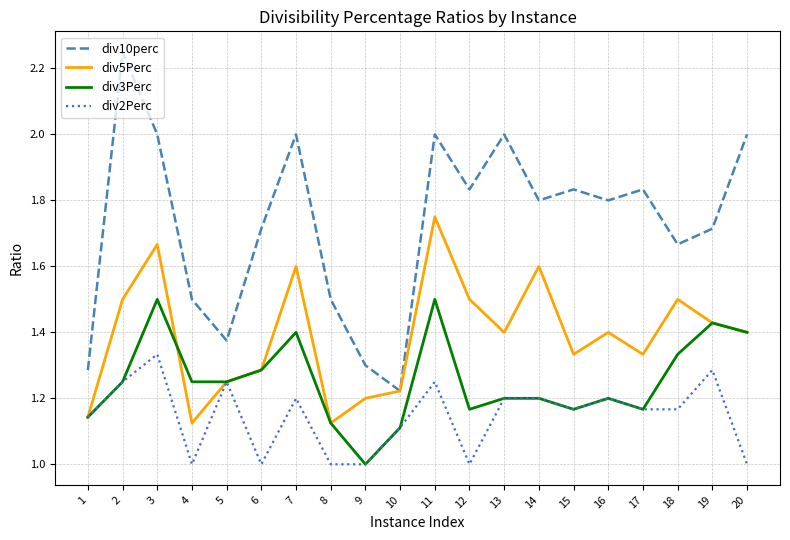

What is the minimum value shown in the chart?

1.0